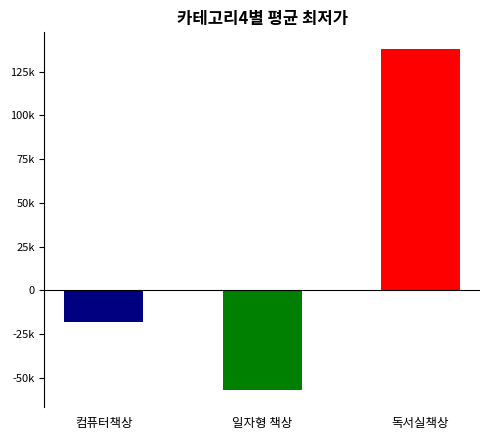

What is the maximum value shown in the chart?

137795